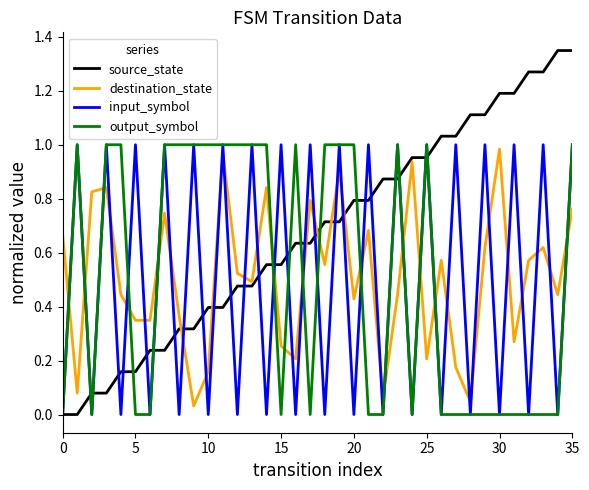

Which series has the largest range (max minus min)?

source_state